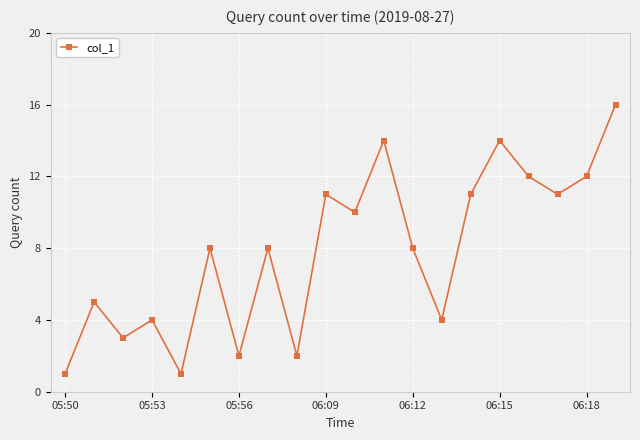

What is the minimum value shown in the chart?

1